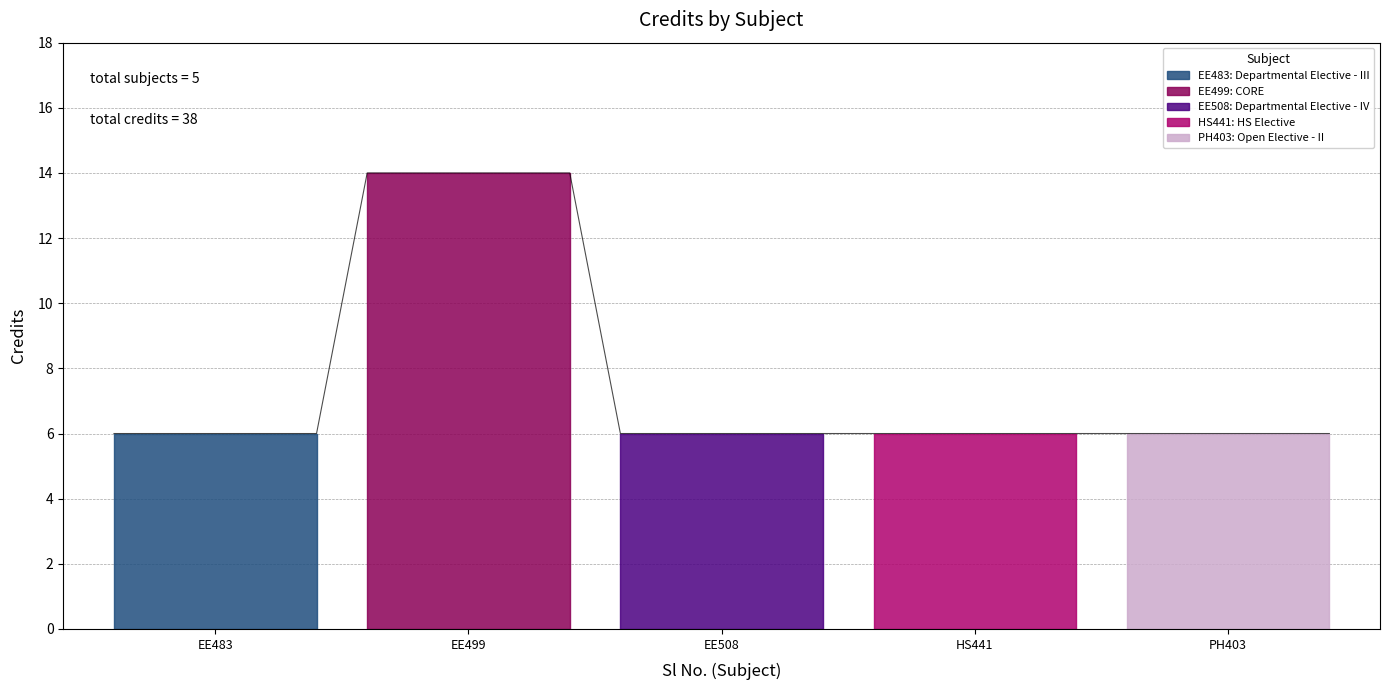

What value does the data have at EE499?

14